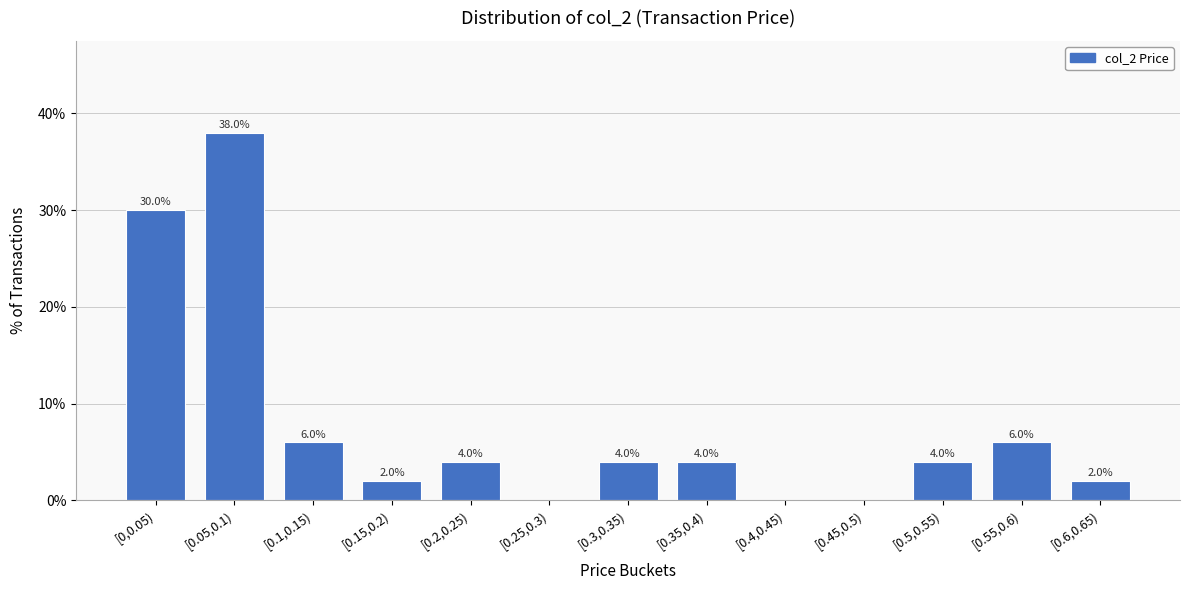

Reading left to right, extract all data points from this chart.

[0,0.05)=30	[0.05,0.1)=38	[0.1,0.15)=6	[0.15,0.2)=2	[0.2,0.25)=4	[0.25,0.3)=0	[0.3,0.35)=4	[0.35,0.4)=4	[0.4,0.45)=0	[0.45,0.5)=0	[0.5,0.55)=4	[0.55,0.6)=6	[0.6,0.65)=2